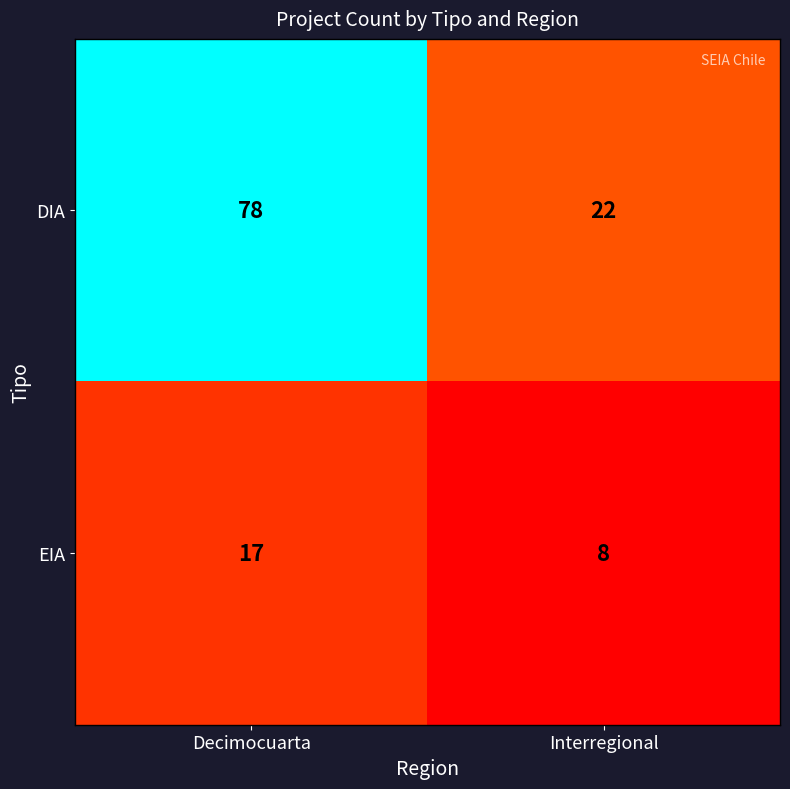

What is the lowest value of the DIA series?

22